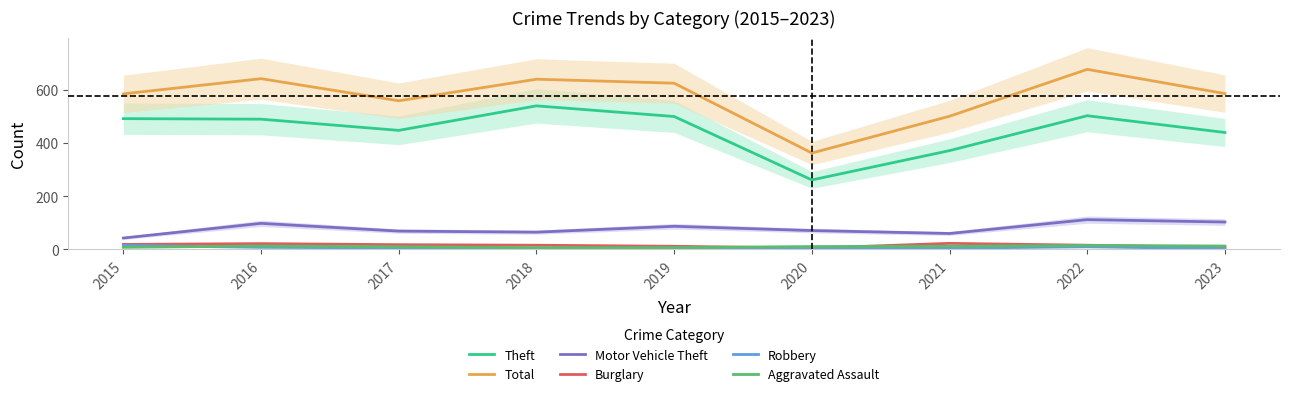

At which category does Total reach its first local valley?

2017